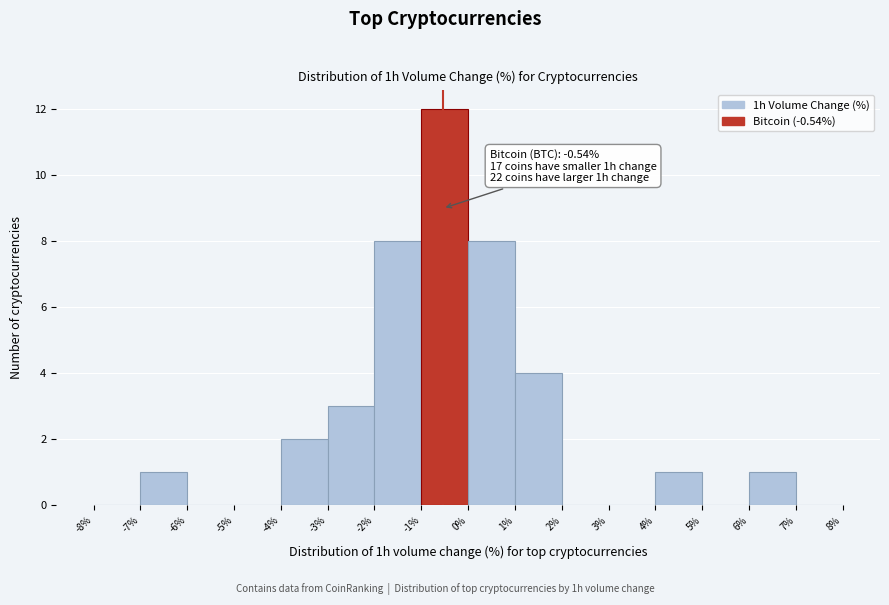

Over which range of the x-axis is the bar tallest?

-1% to 0%